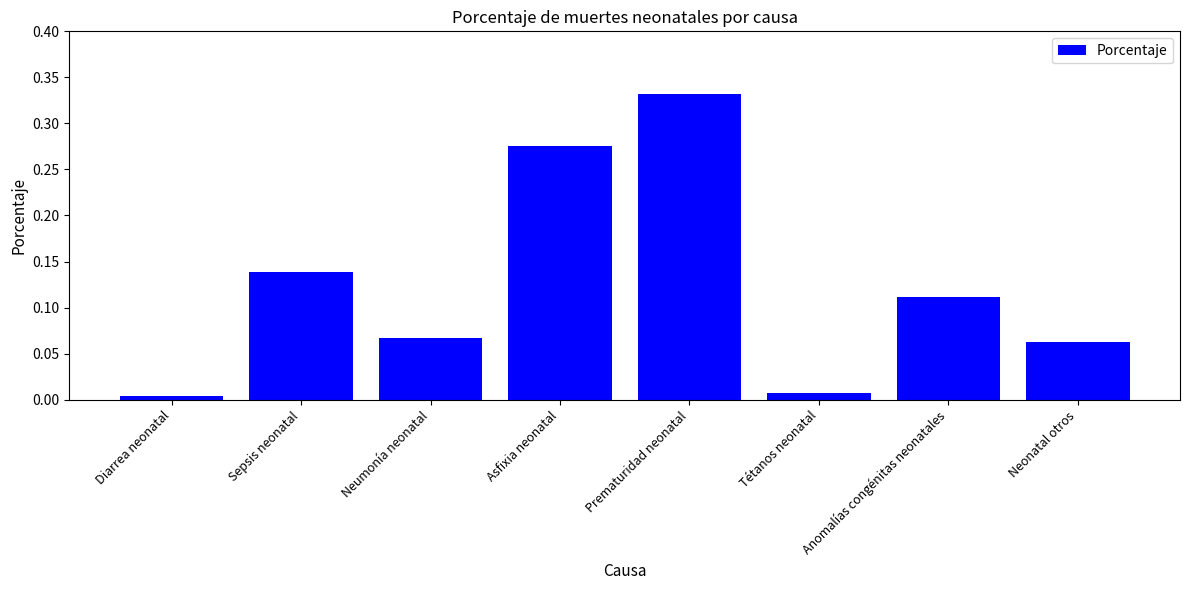

Rank the categories by value from highest to lowest.

Prematuridad neonatal, Asfixia neonatal, Sepsis neonatal, Anomalías congénitas neonatales, Neumonía neonatal, Neonatal otros, Tétanos neonatal, Diarrea neonatal